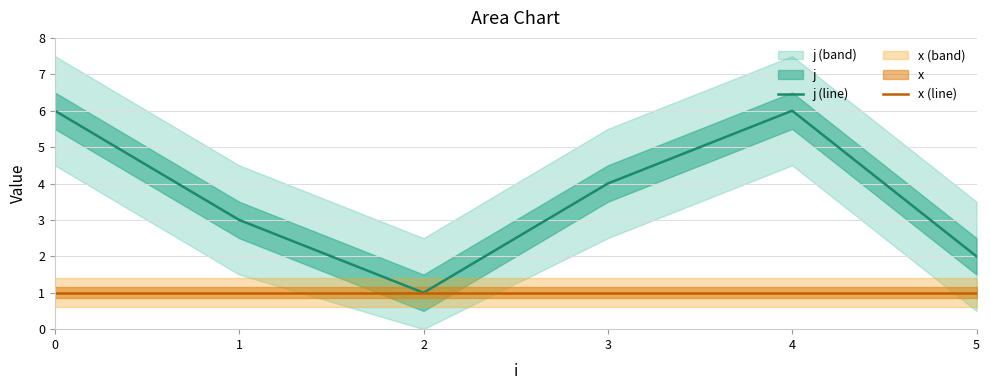

How many values in the j (line) series exceed 4?

2